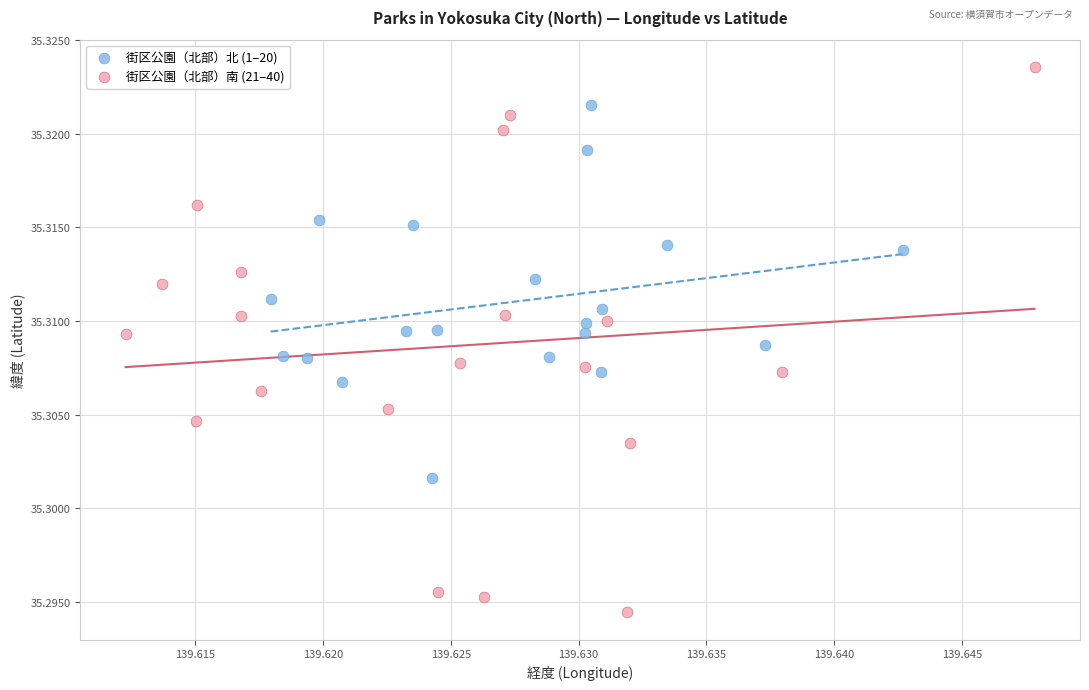

Which series has the widest spread of Y values?

街区公園（北部）南 (21–40)